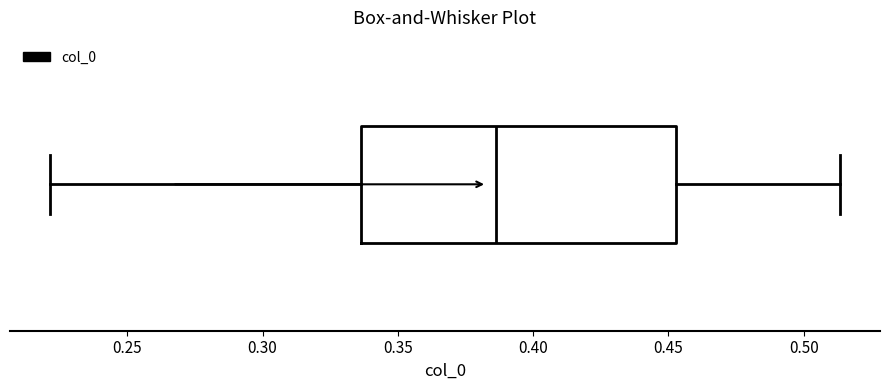

Transcribe this box plot: give where the median line is, the range the box spans, and where the two whiskers end, as read against the x-axis. The values are not printed on the chart, so give them approximately, as read against the axis.

median 0.385, box 0.335 to 0.455, whiskers 0.220 to 0.515